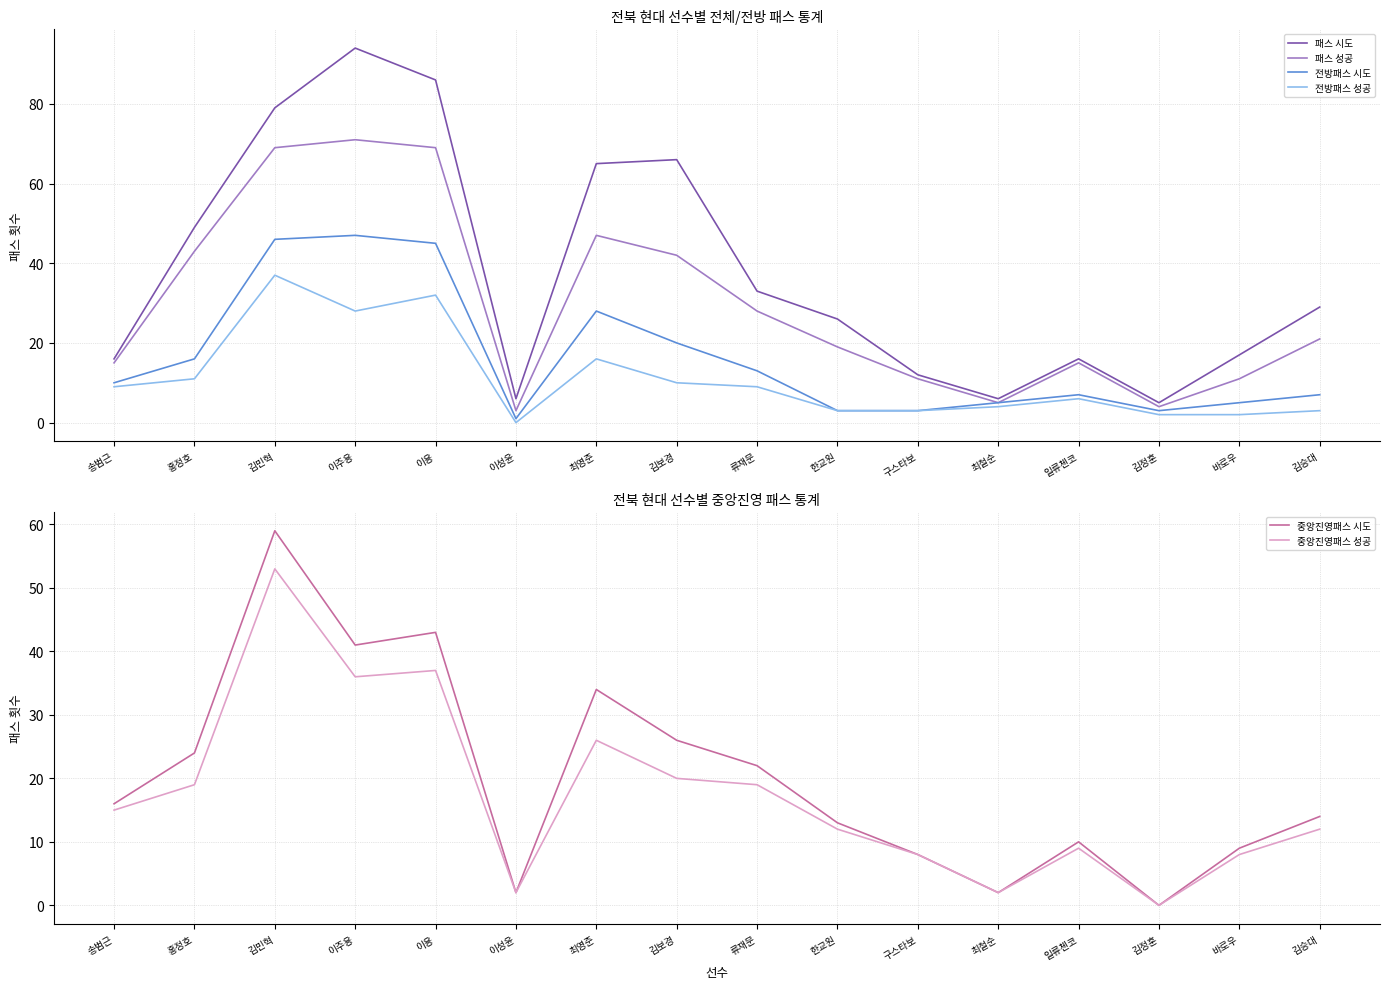

The 중앙진영패스 성공 series shows 21 at 한교원. True or false?

False